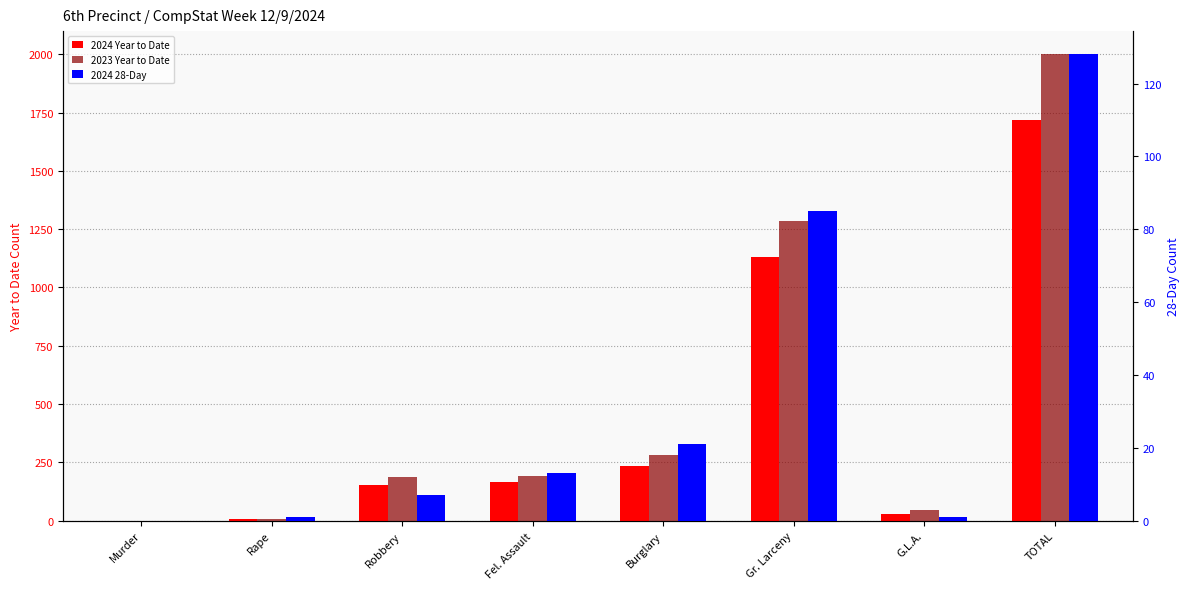

The value of 2024 Year to Date at G.L.A. is 31. True or false?

True